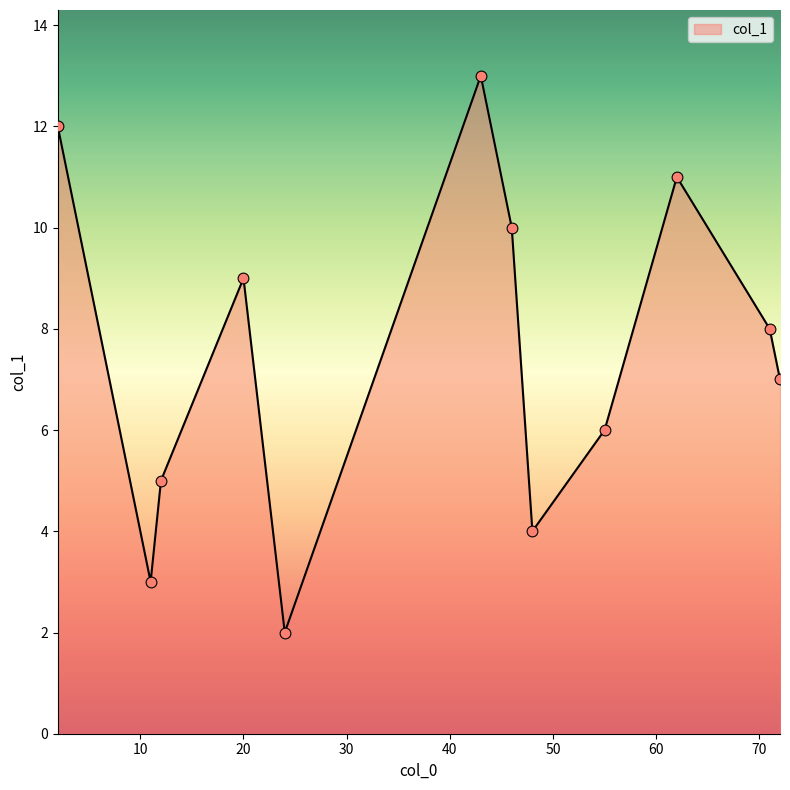

What is the difference between the maximum and minimum values?

11